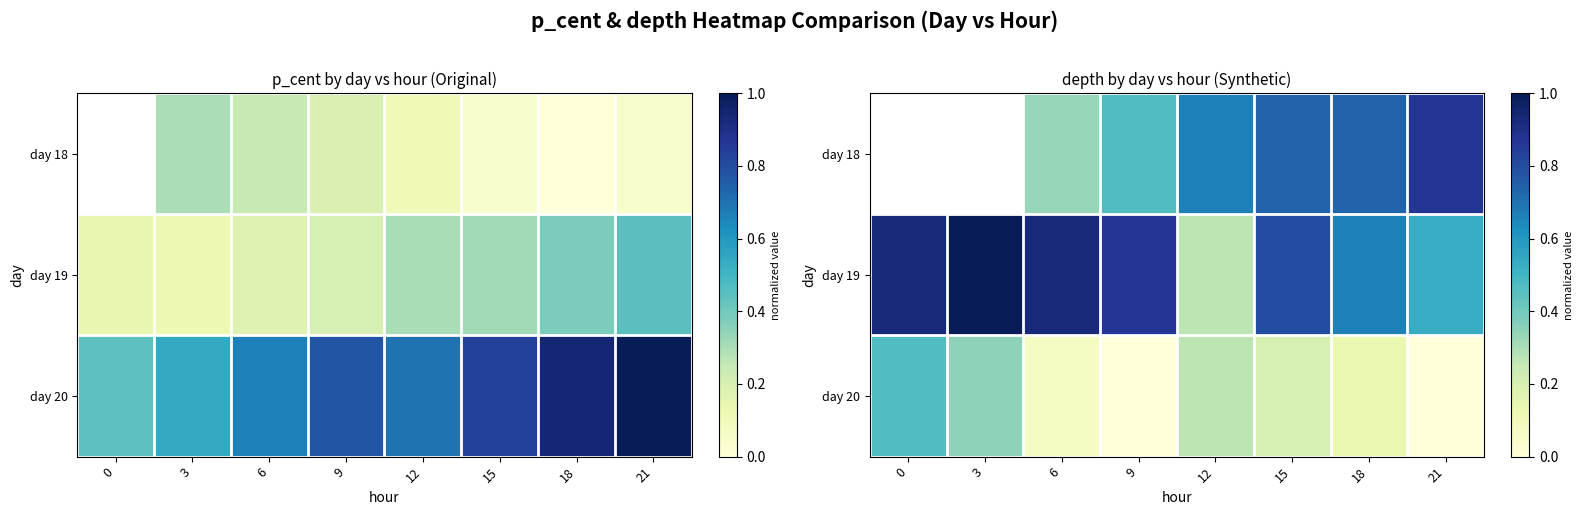

How many data points in day 18 are above 0?

6